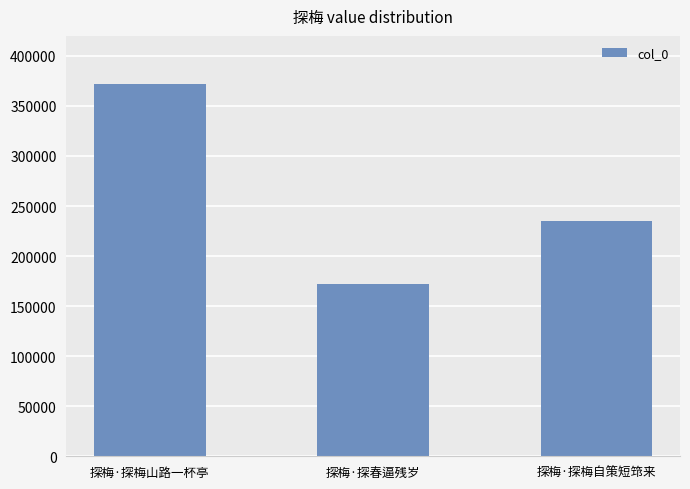

The value at 探梅·探梅山路一杯亭 is 371500. True or false?

True